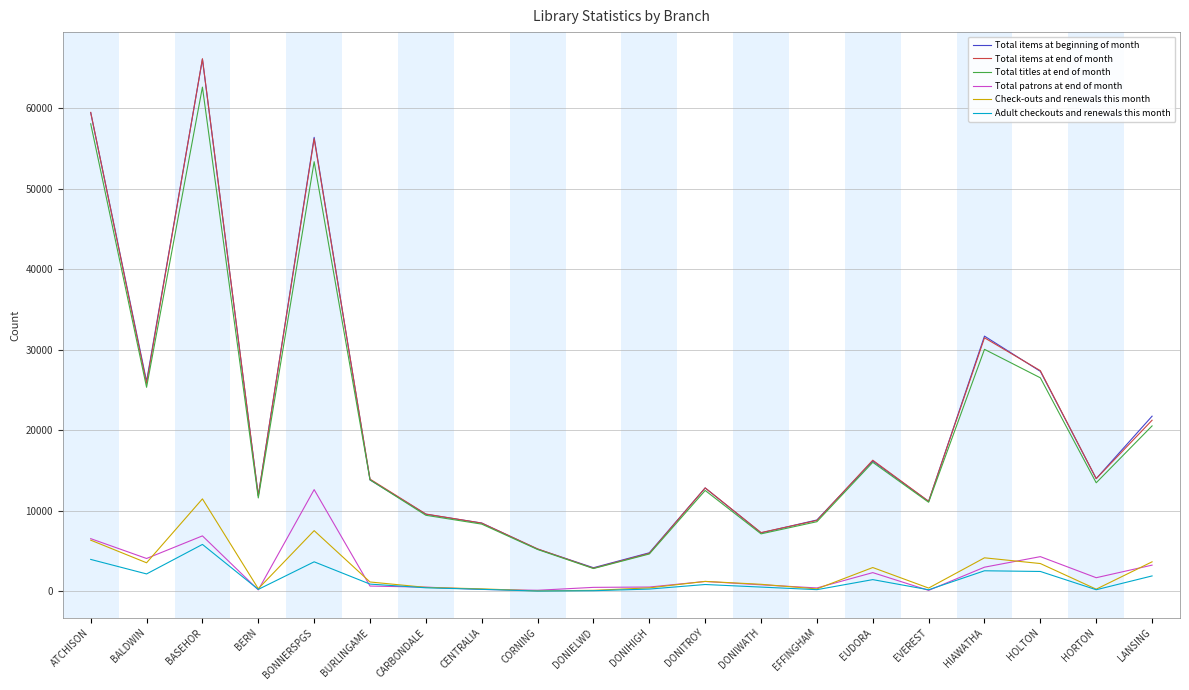

Is it true that Total titles at end of month equals 5075 at DONIELWD?

False